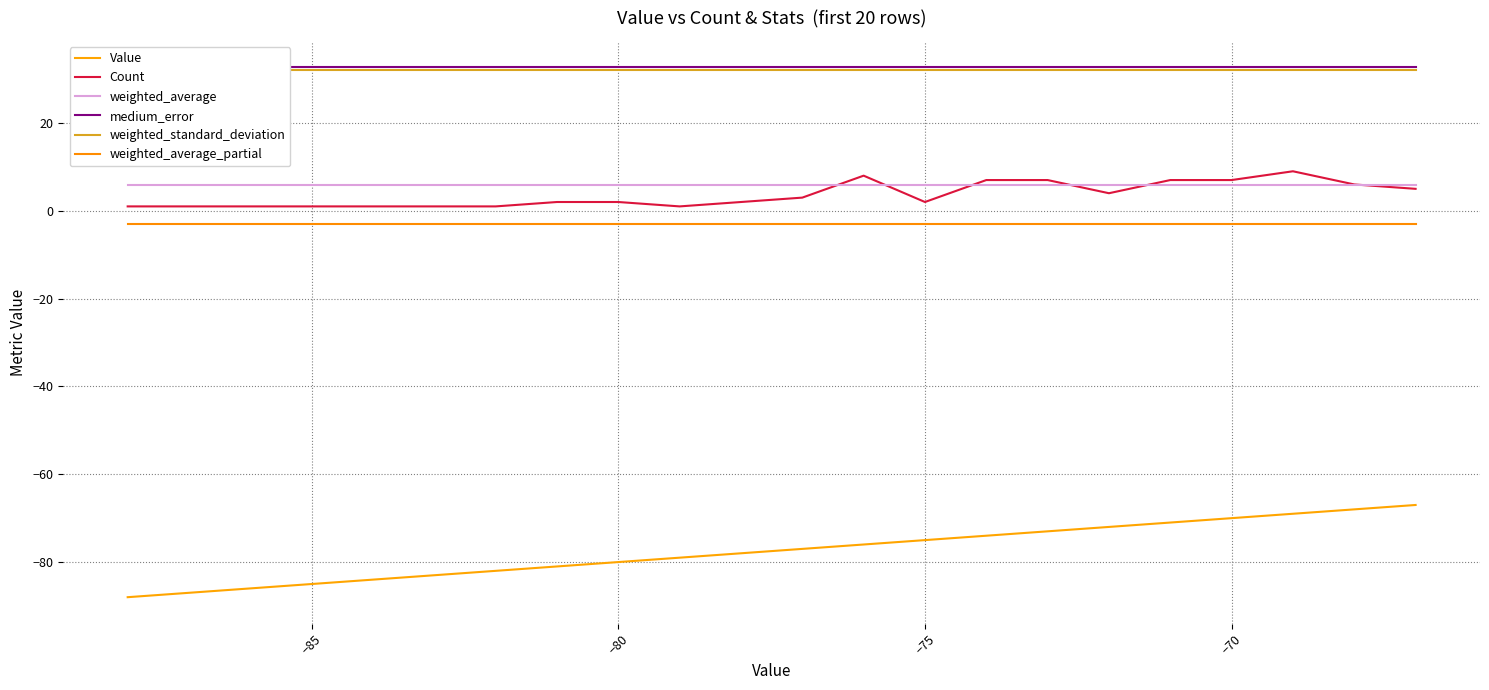

True or false: medium_error and Value intersect in this chart.

False